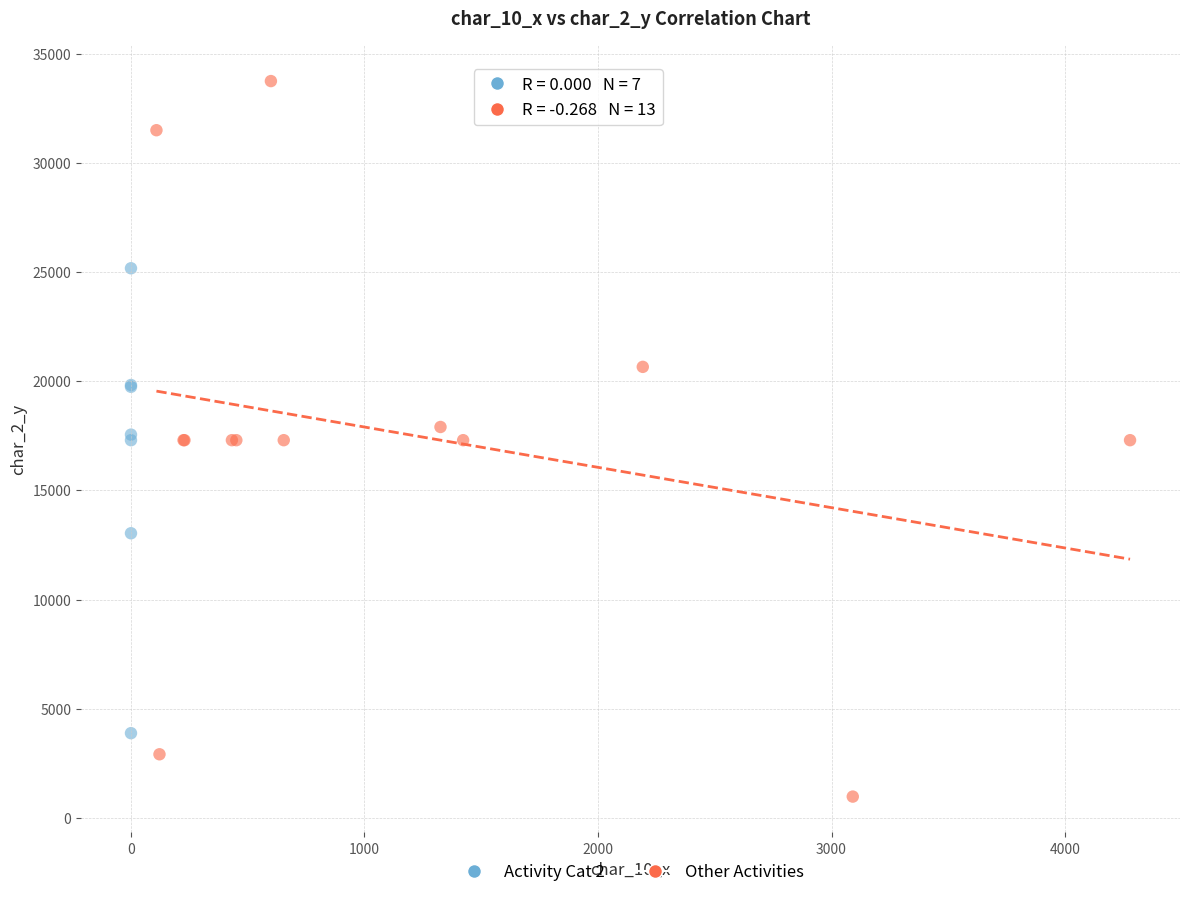

Which series contains the lowest Y value?

Other Activities